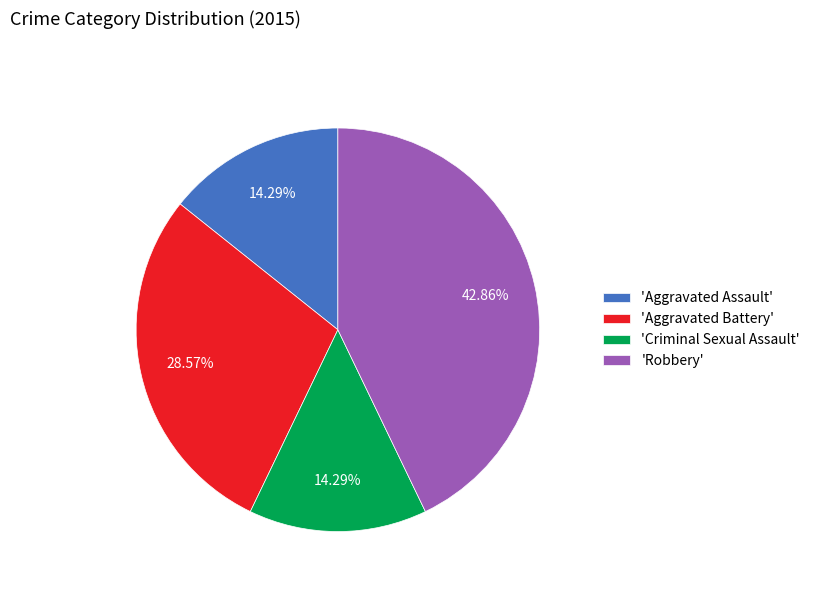

Is the sum of 'Aggravated Assault' and 'Robbery' greater than half?

Yes